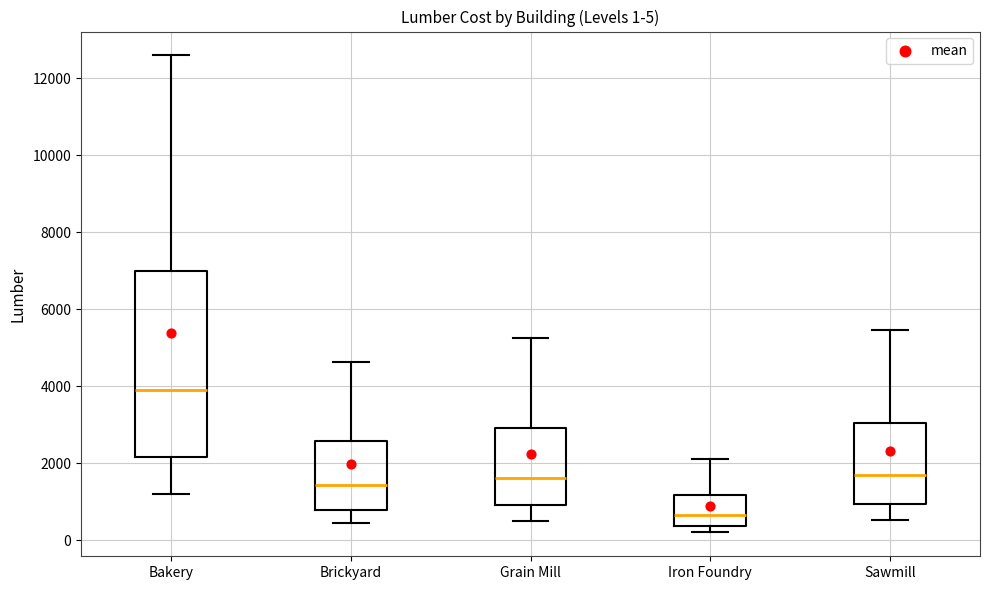

Which box is the tallest, from its lower edge to its upper edge?

Bakery